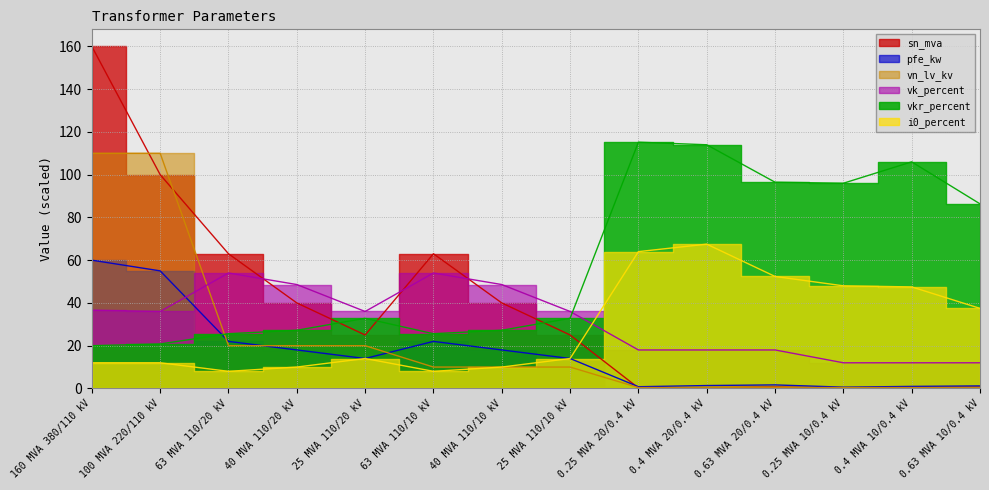

How many series are shown in this chart?

6